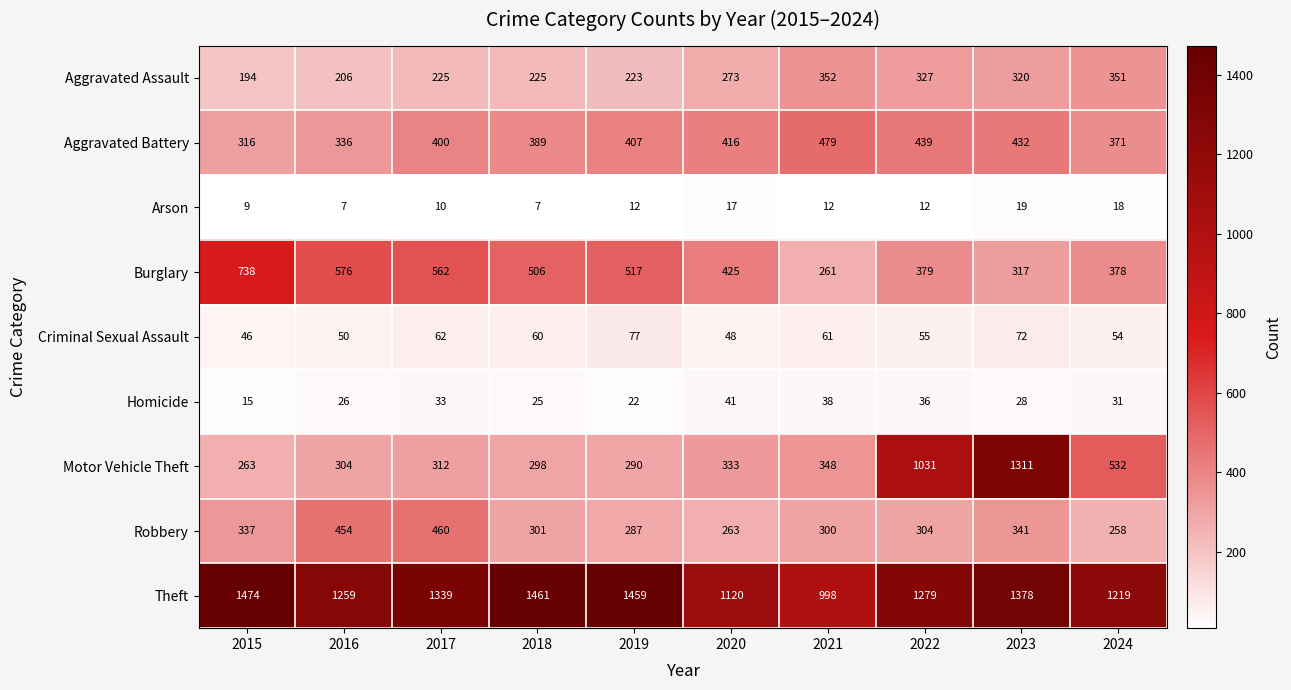

The value of Robbery at 2020 is 263. True or false?

True